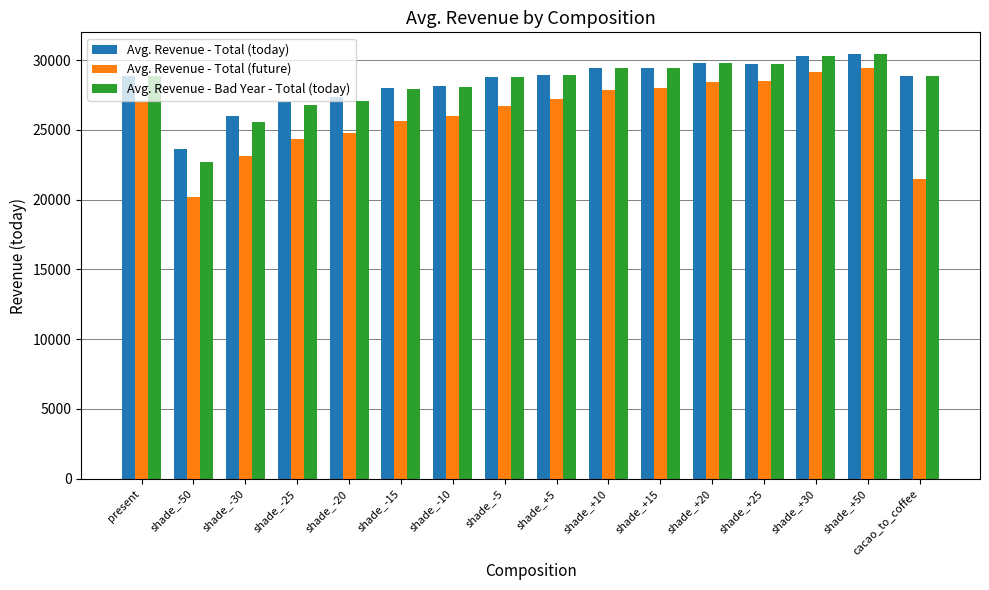

Is it true that Avg. Revenue - Total (future) equals 20199.0 at shade_-50?

True